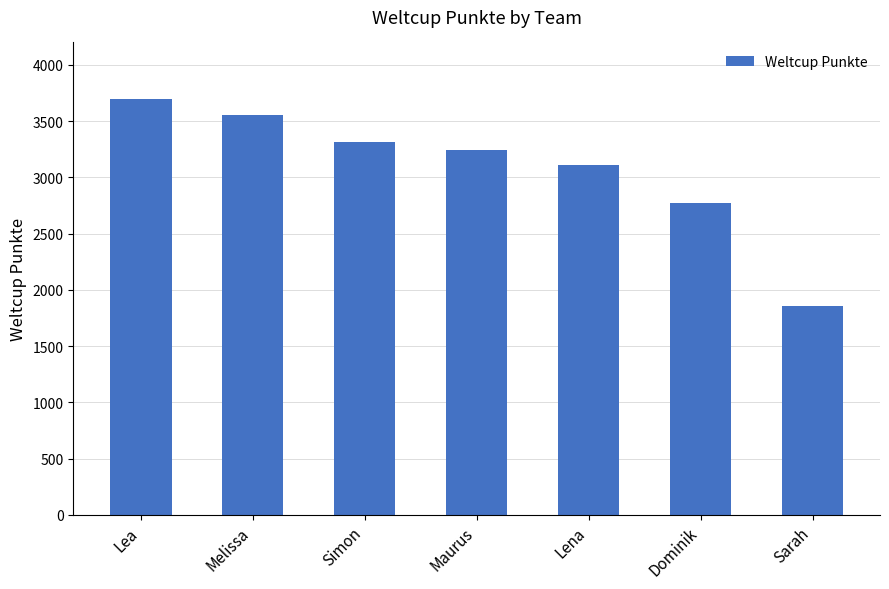

How many bars are there in total?

7